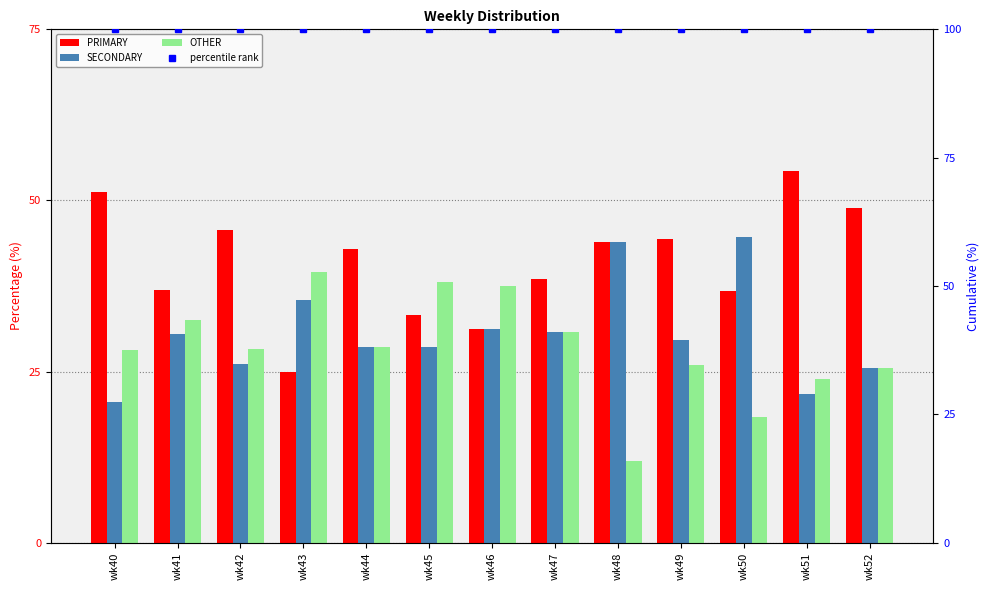

At which label does OTHER first exceed 28?

wk40